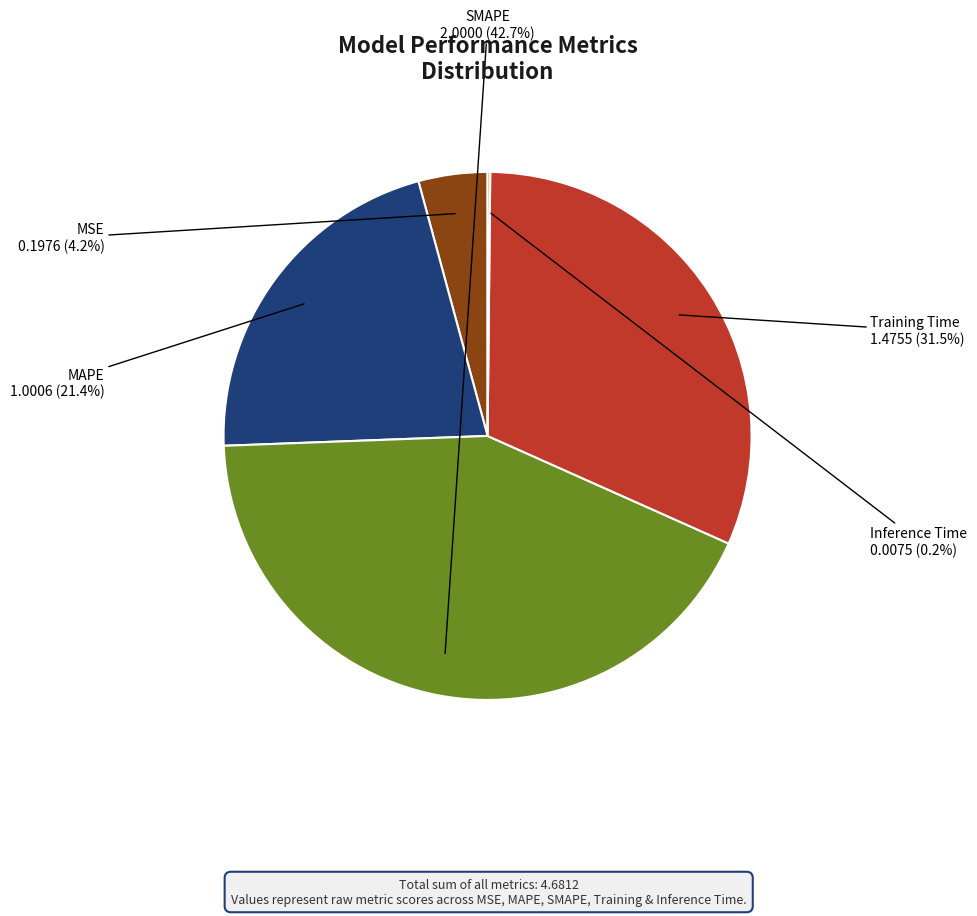

Is there a majority slice in this chart?

No